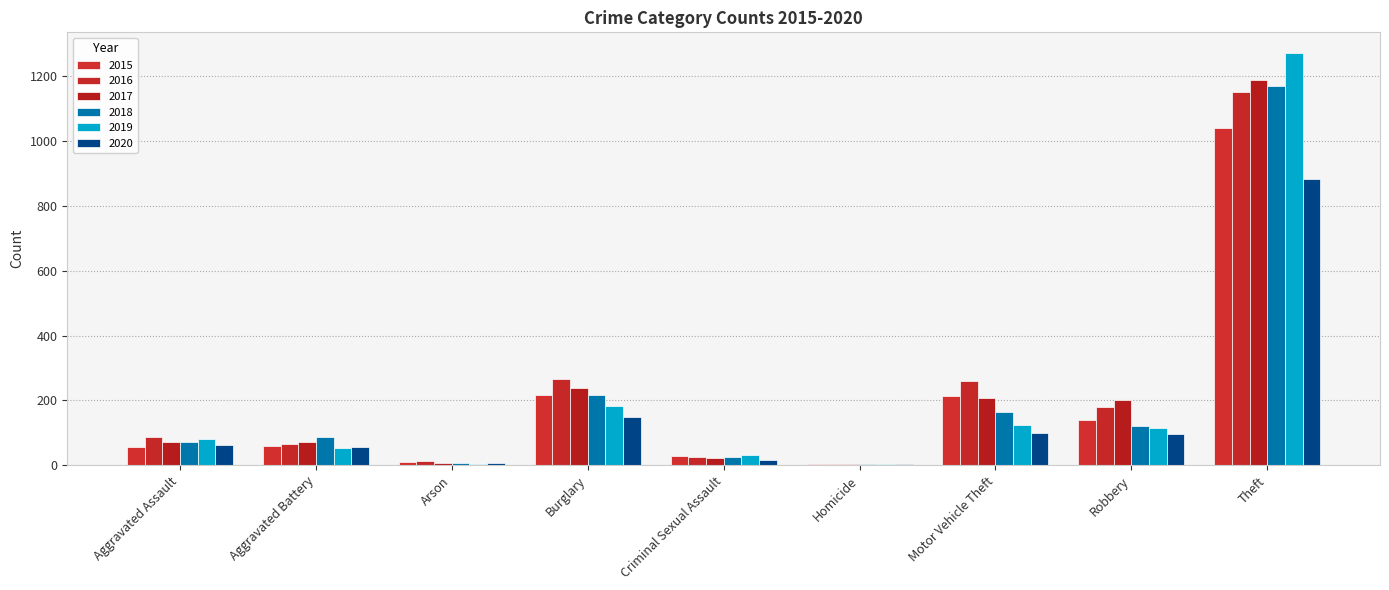

Are the bars horizontal?

No